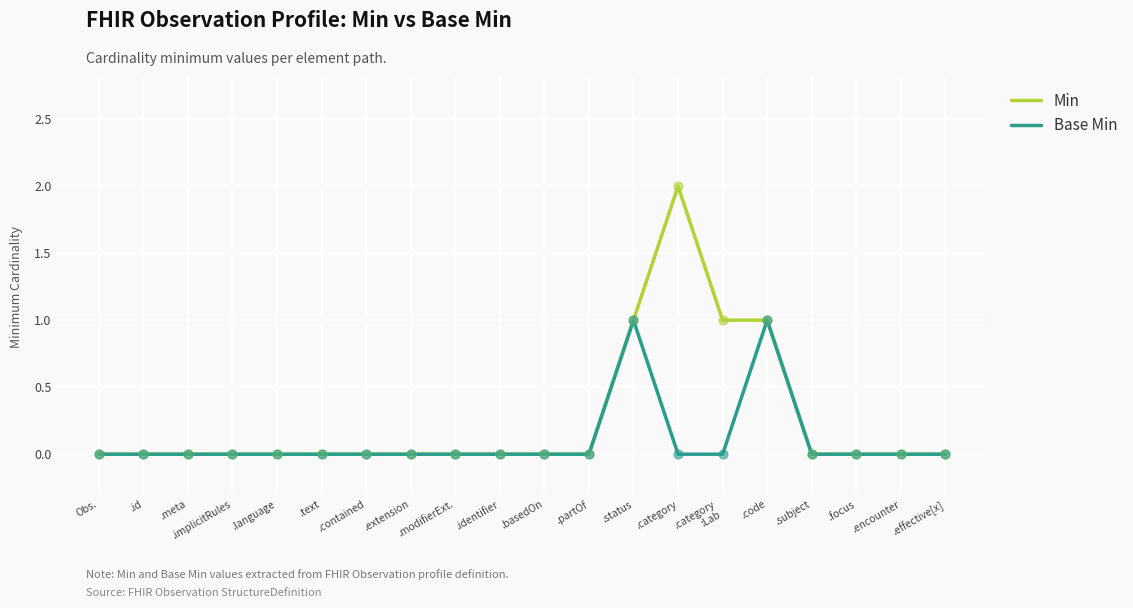

What are all the series names shown in the legend?

Min, Base Min